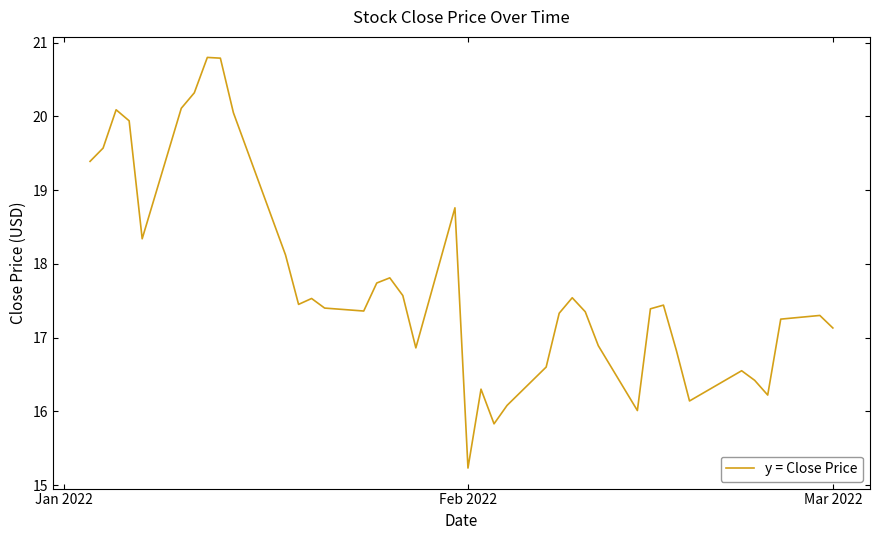

What is the difference between the maximum and minimum values?

5.6